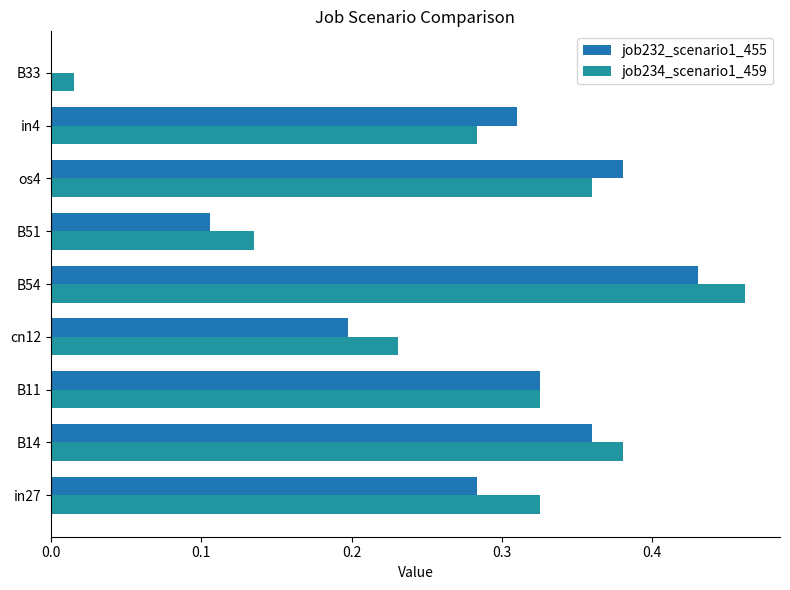

List the series in order of their overall mean, highest first.

job234_scenario1_459, job232_scenario1_455